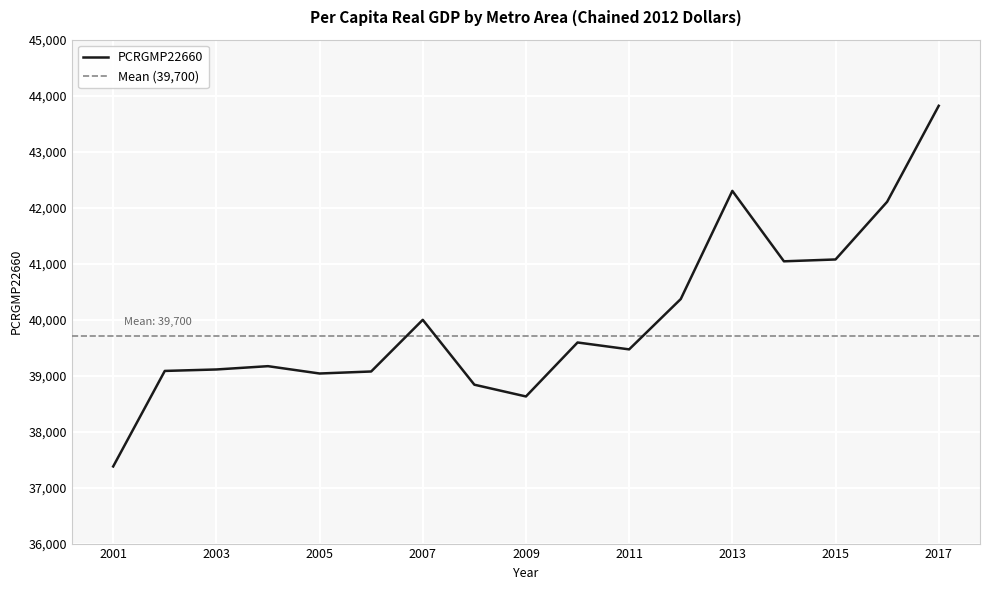

What is the change in value from 2007 to 2015?

+1078